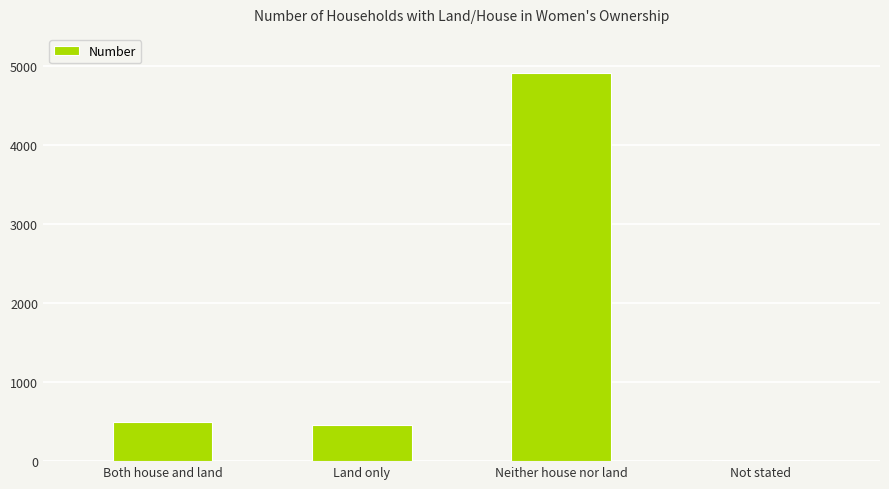

Approximately how many times larger is the value at Neither house nor land compared to Both house and land?

9.8